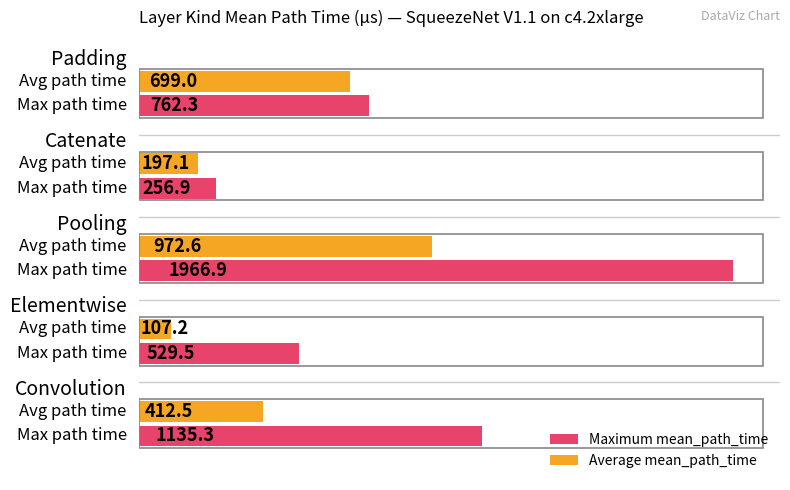

List the series in order of their peak value, lowest first.

Average mean_path_time, Maximum mean_path_time